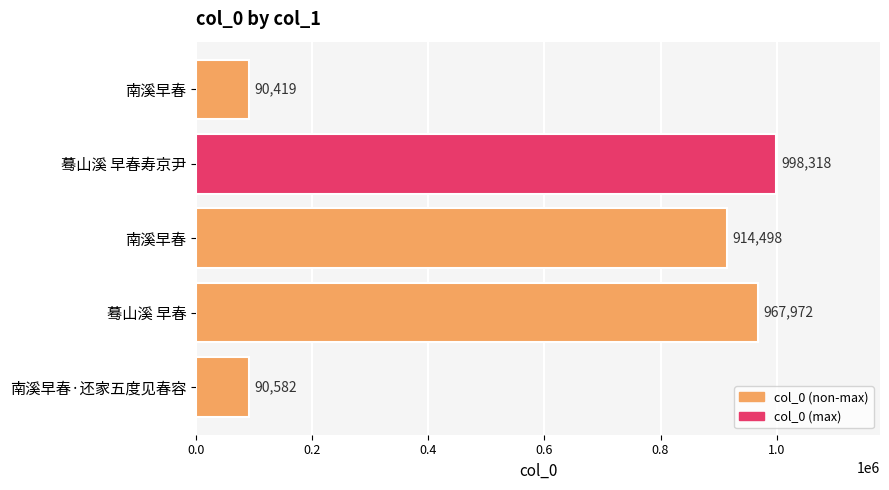

Are the bars horizontal?

Yes